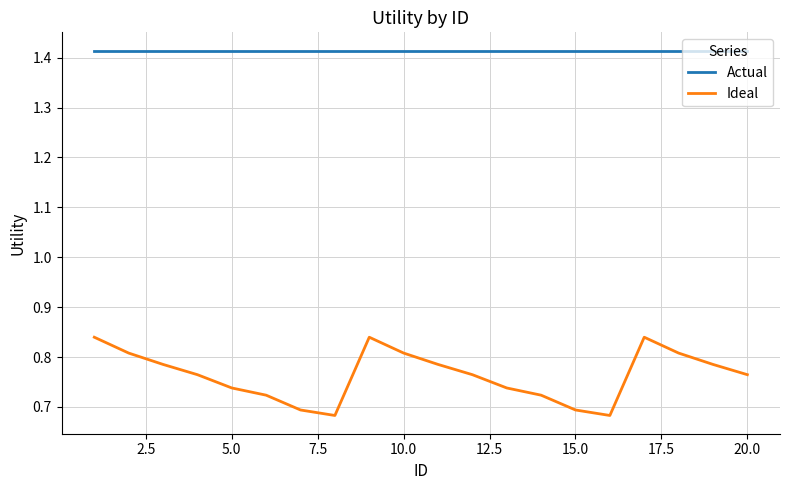

What is the difference between the maximum and minimum values in the Ideal series?

0.2